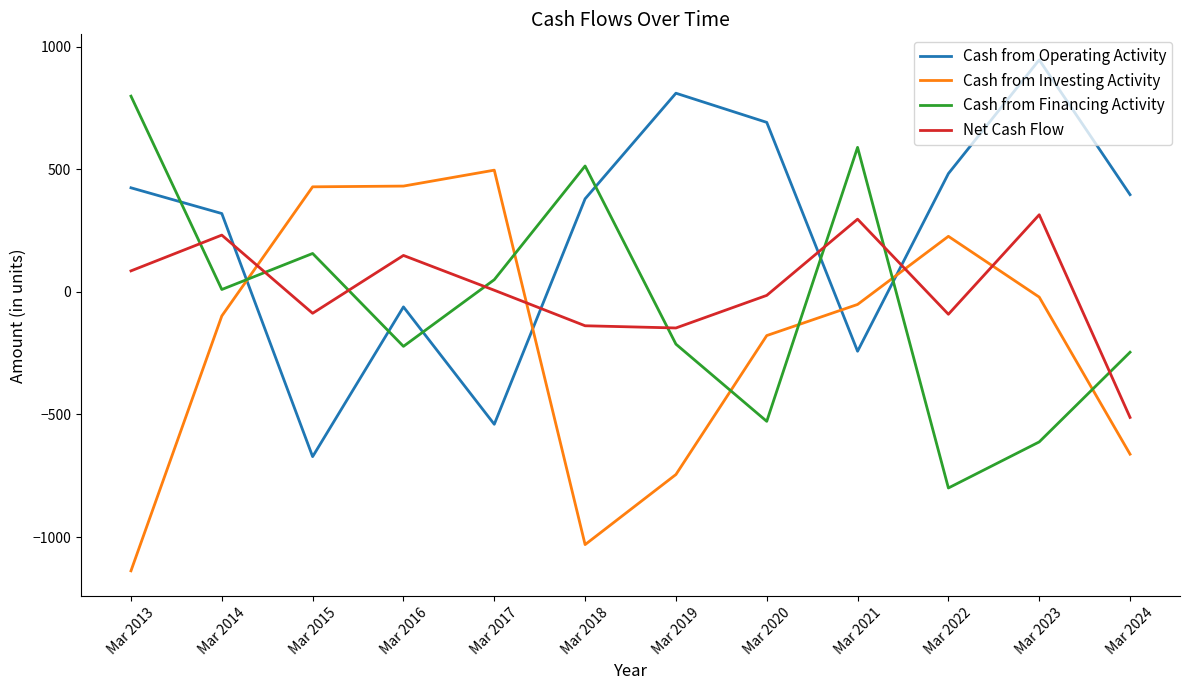

Which label corresponds to the largest value in the chart?

Mar 2023